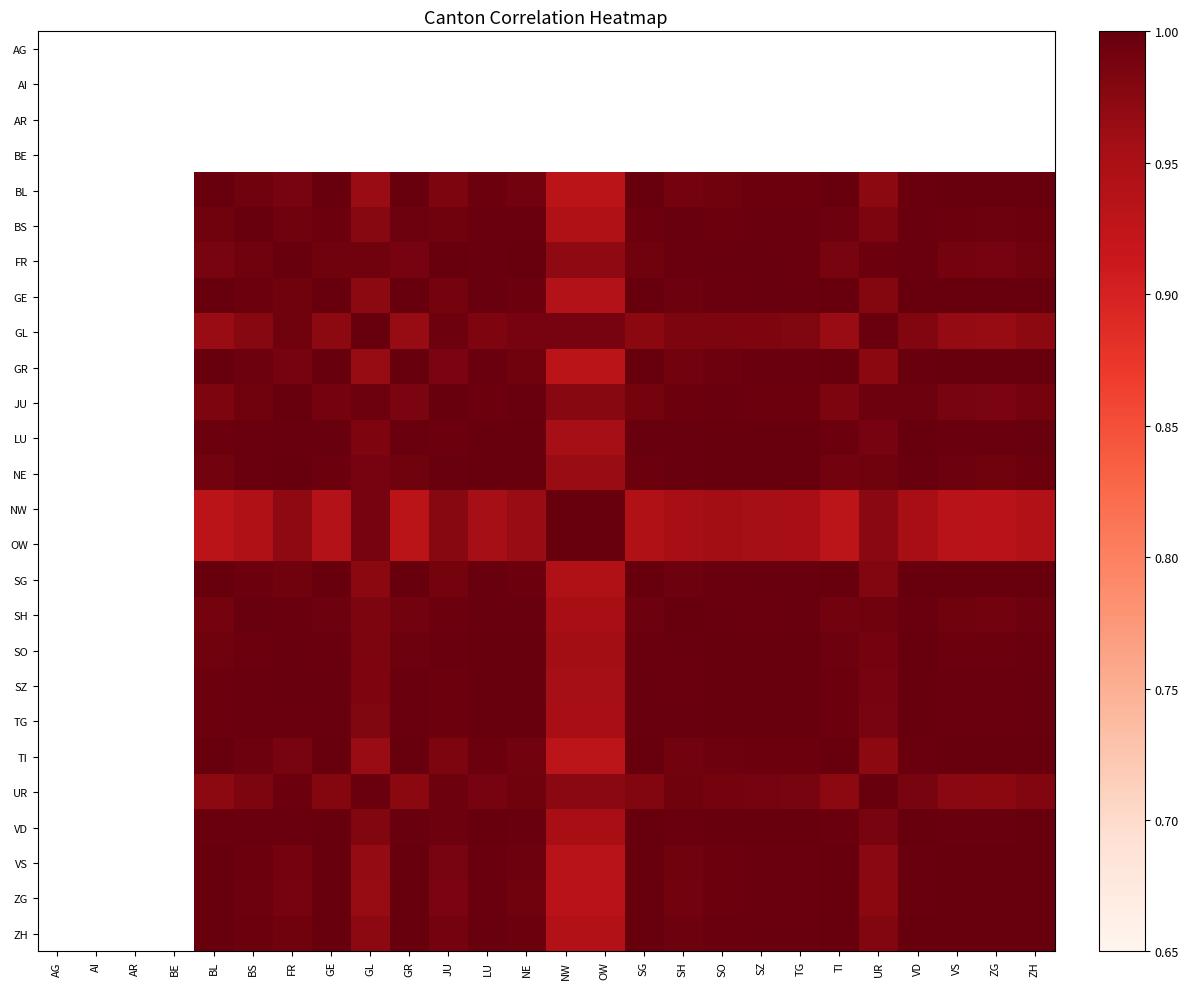

At UR, list the series in order from largest to smallest.

AG, AI, AR, BE, UR, GL, FR, JU, NE, SH, SO, LU, SZ, TG, VD, BS, SG, ZH, GE, VS, NW, OW, ZG, GR, BL, TI